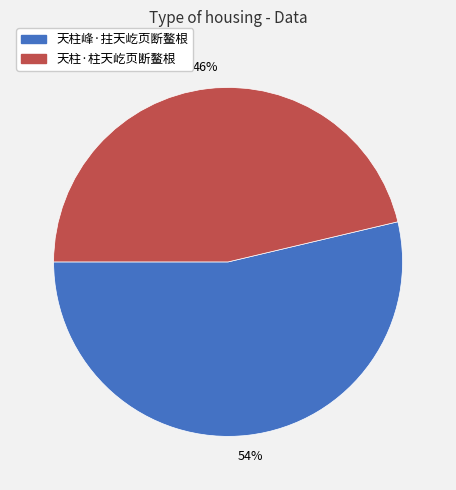

Which slice is the smallest?

天柱·柱天屹页断鳌根